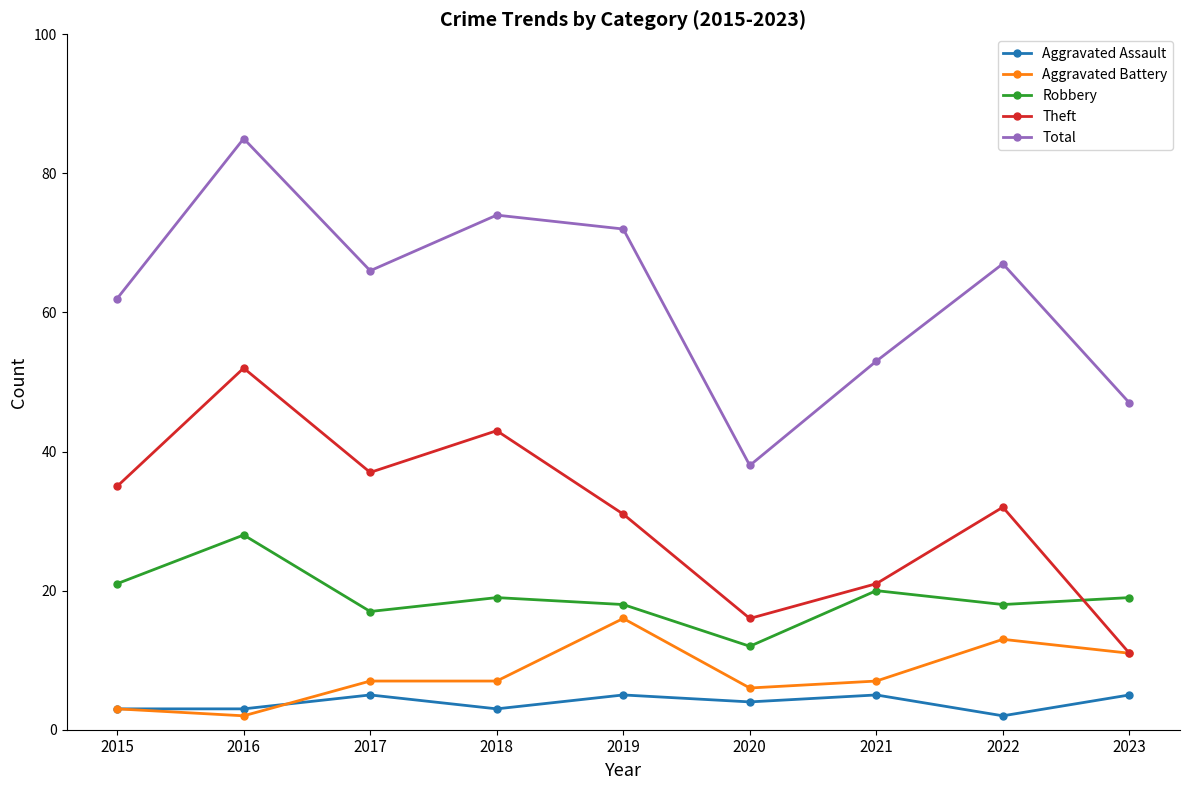

True or false: Theft and Aggravated Assault cross at least once.

False